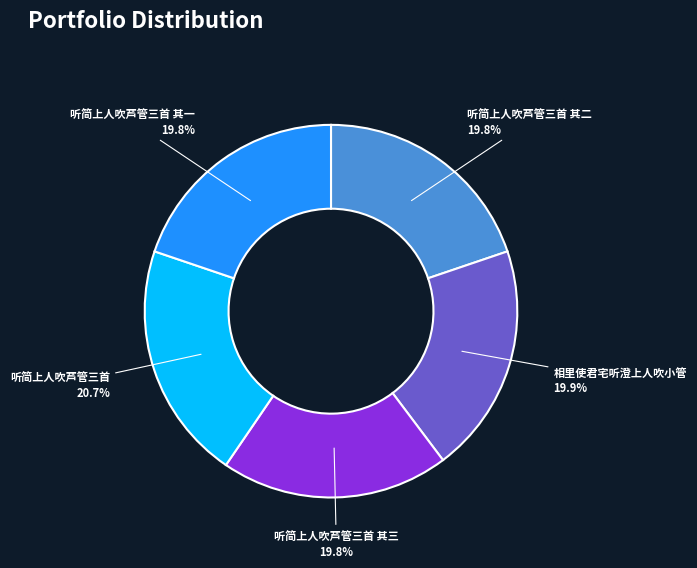

Which category has the biggest portion of the pie?

听简上人吹芦管三首 20.7%